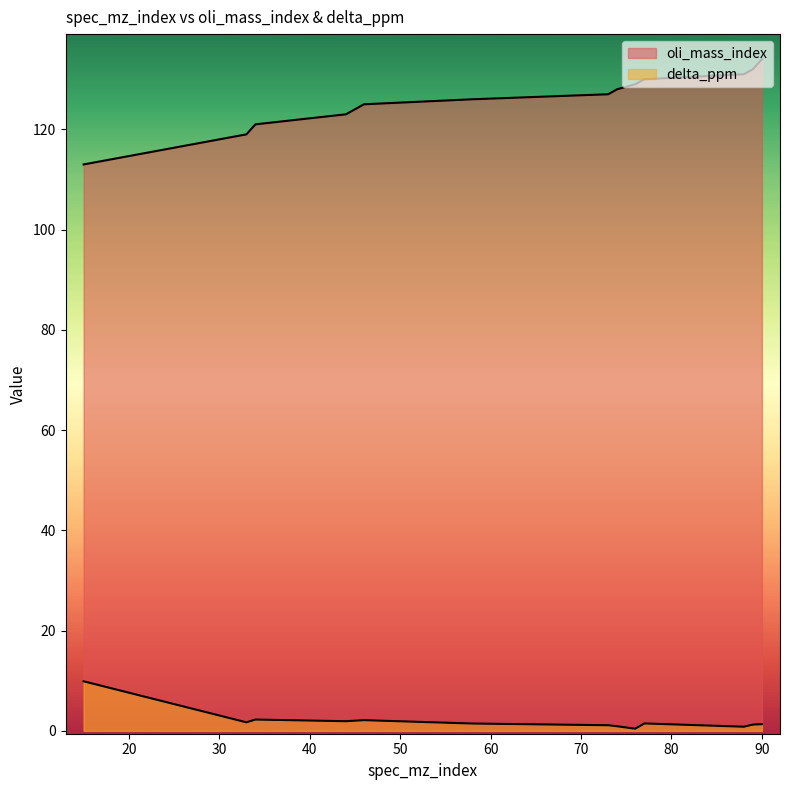

The oli_mass_index series shows 31.5 at 46. True or false?

False